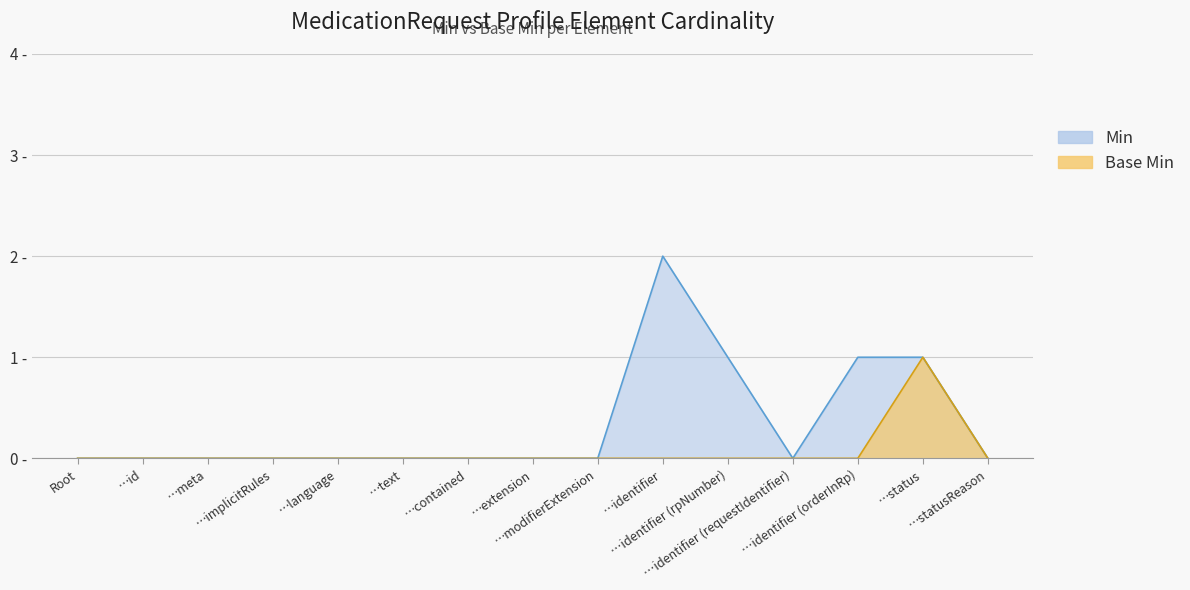

True or false: Base Min has more than 1 points higher than both neighbors.

False